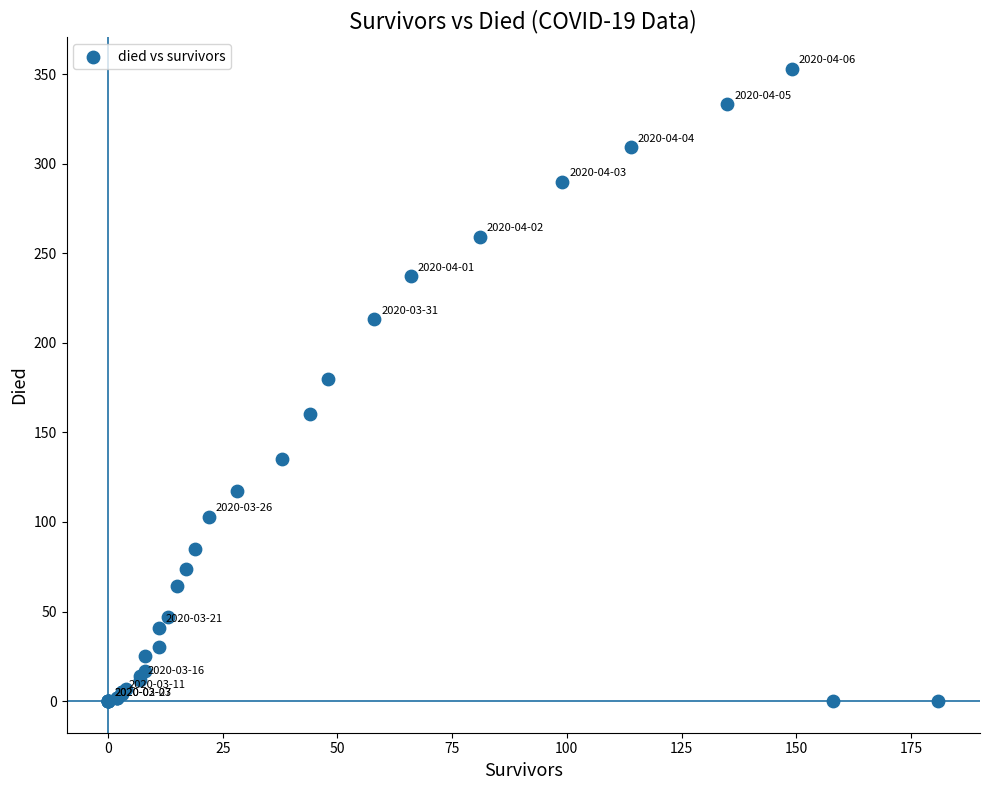

What Y value in the scatter plot is closest to 176?

180